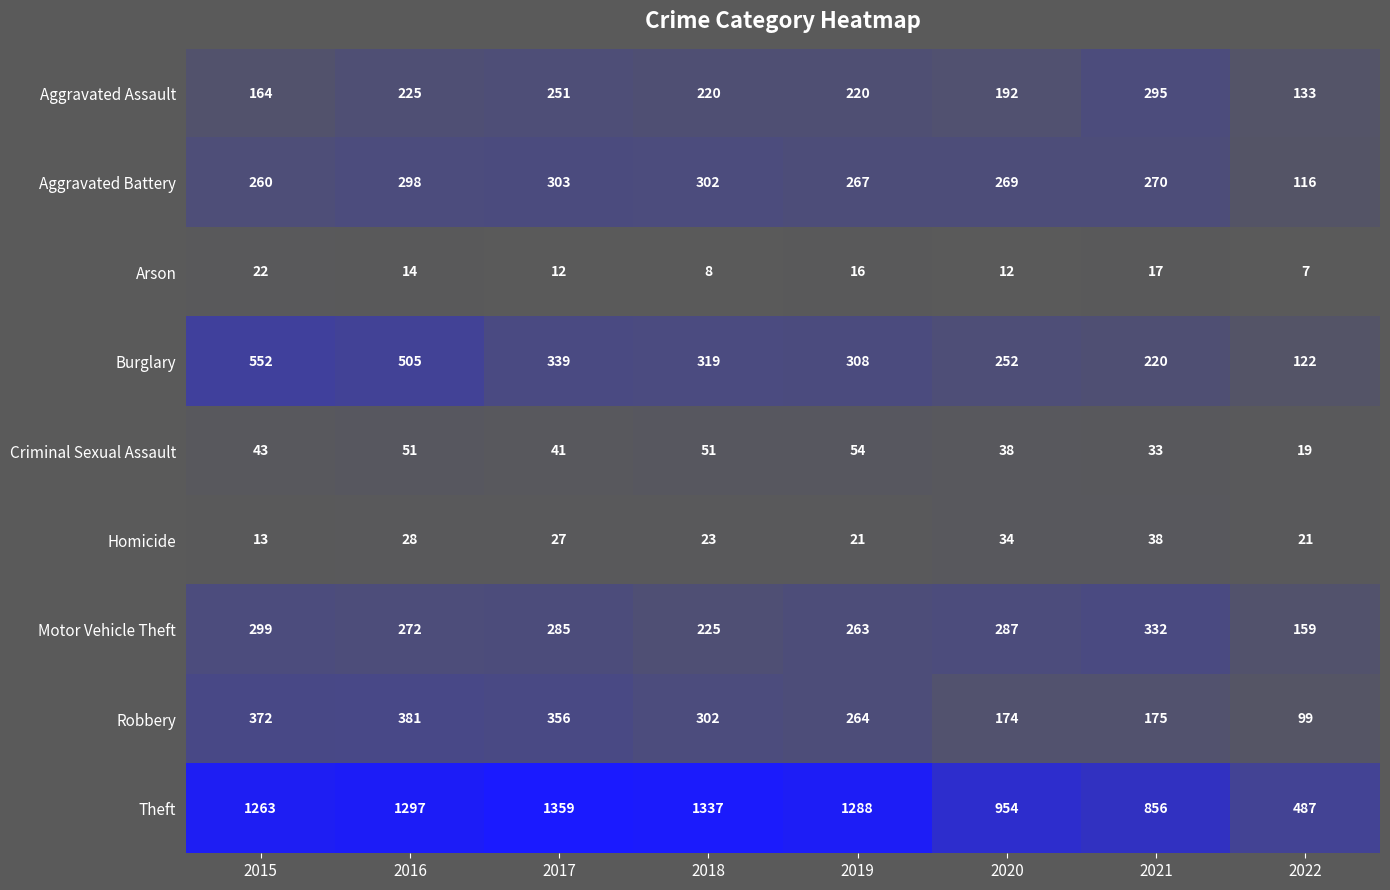

How many distinct data groups are displayed?

9